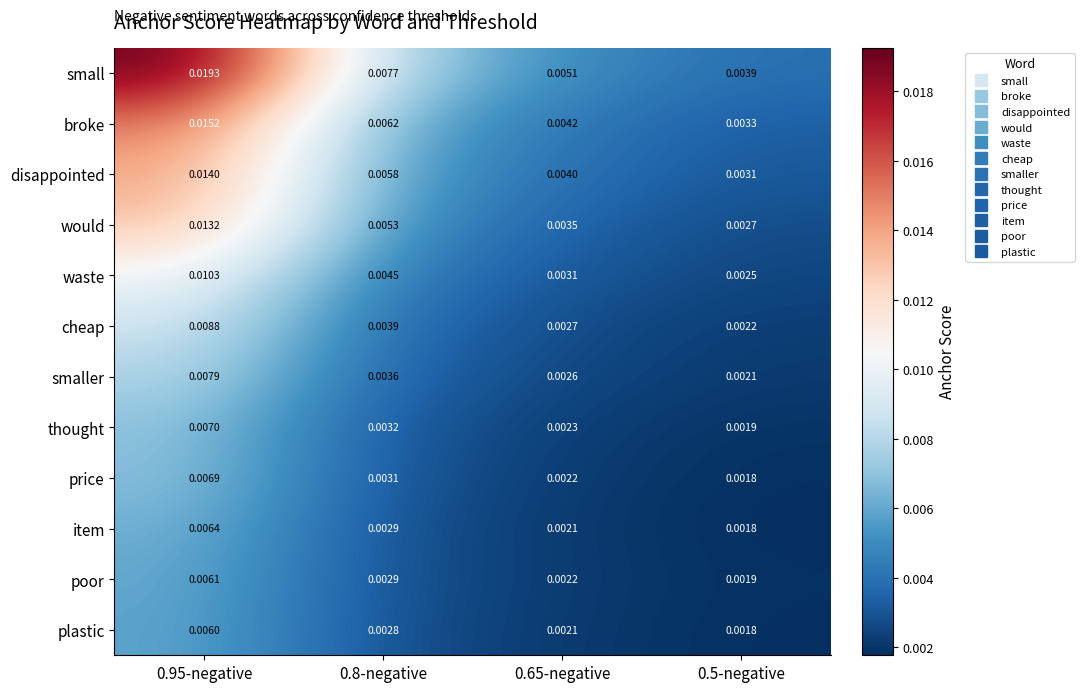

At 0.95-negative, list the series in order from largest to smallest.

small, broke, disappointed, would, waste, cheap, smaller, thought, price, item, poor, plastic